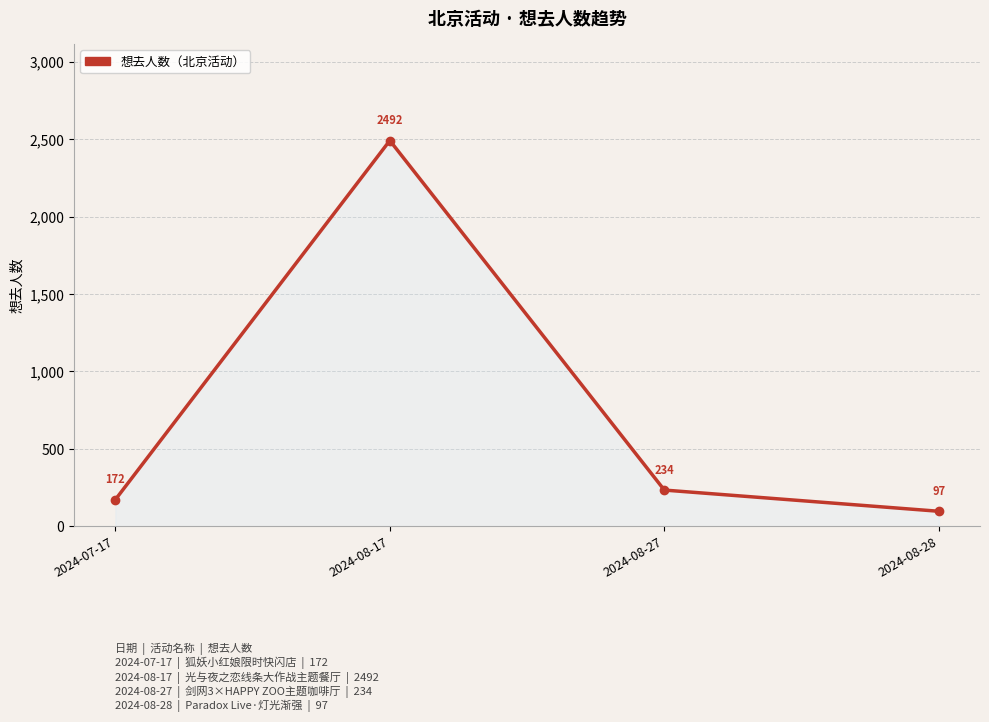

True or false: the data has more than 2 interior local peaks.

False